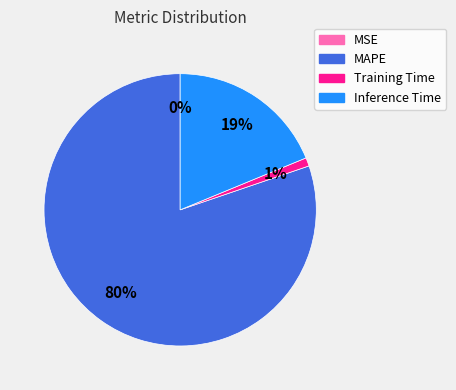

Combined, do Training Time and Inference Time account for over 50%?

No